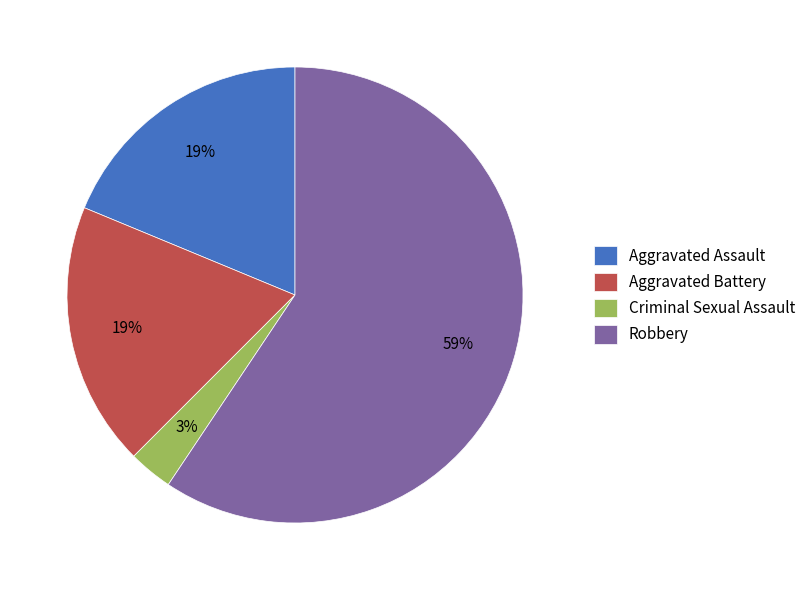

To the nearest percent, what is the average slice percentage?

25%